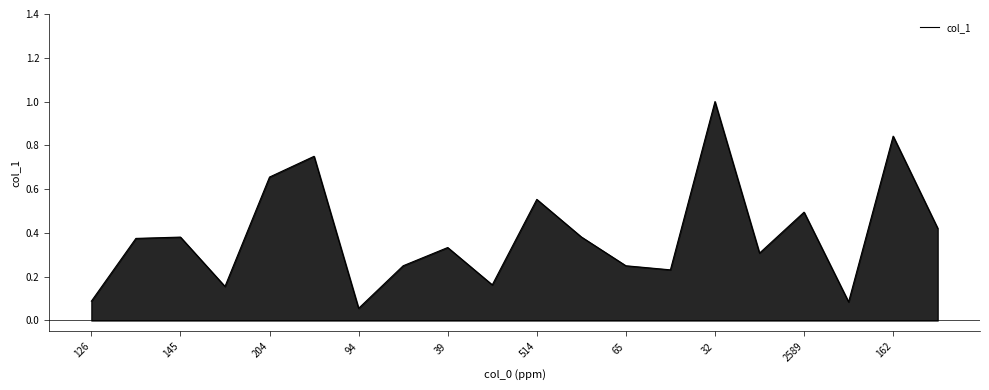

How many lines are shown in the chart?

1